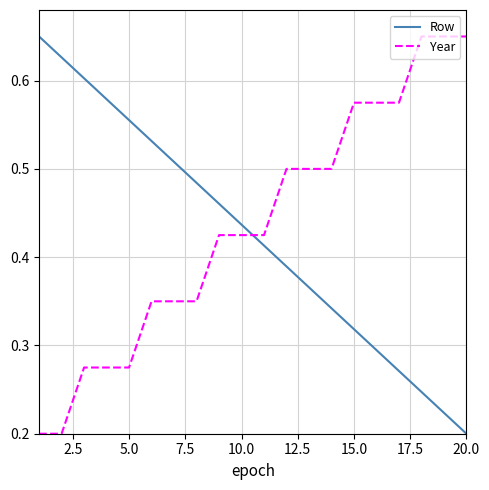

Does the chart display data point markers on the line(s)?

No